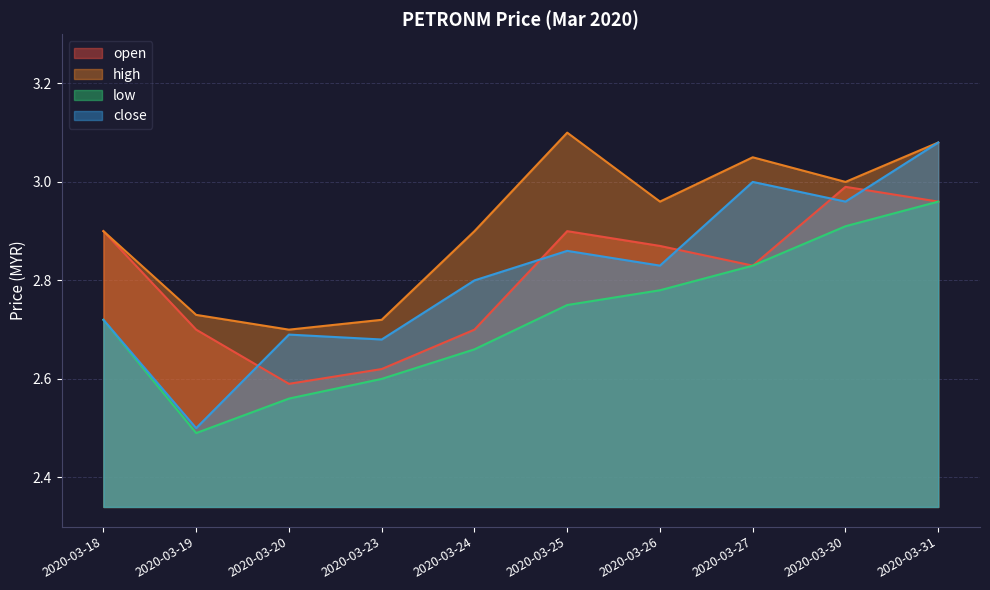

What is the maximum value shown in the chart?

3.1